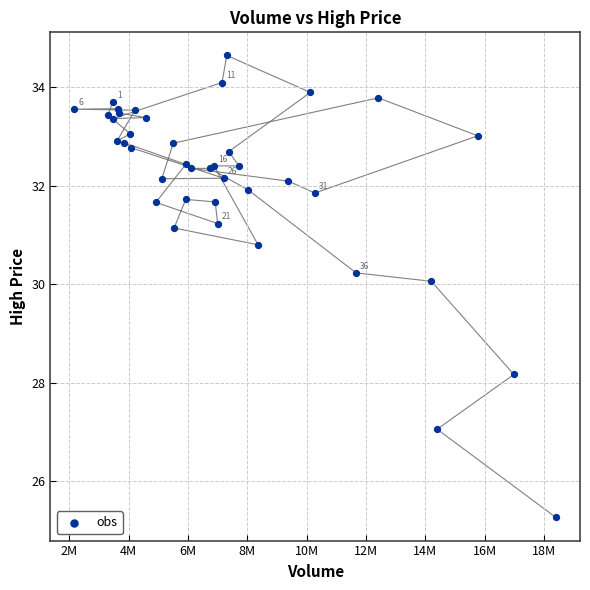

What Y value in the scatter plot is closest to 29?

28.2